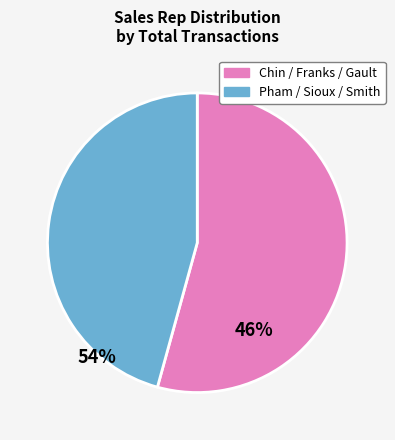

Does any single category account for the majority?

Yes